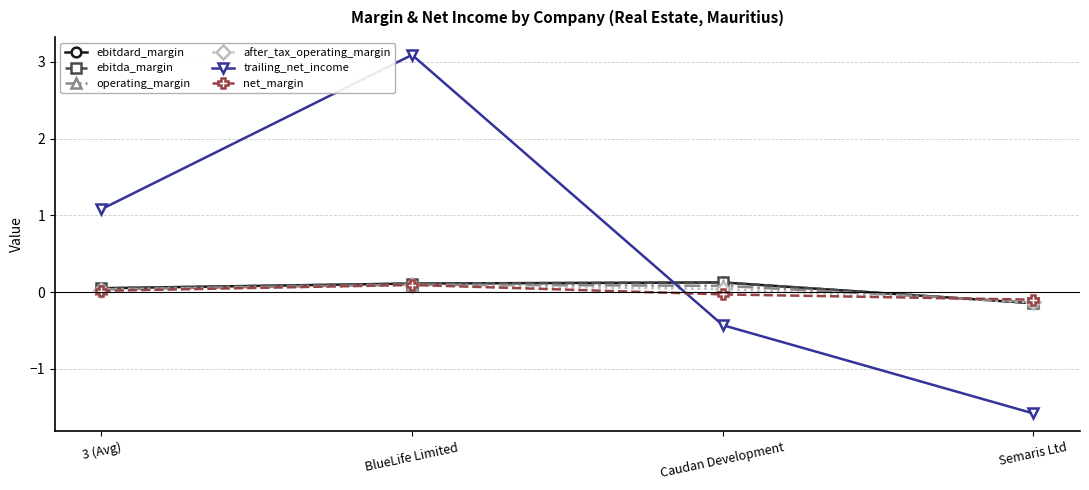

True or false: trailing_net_income has more than 1 interior local peaks.

False